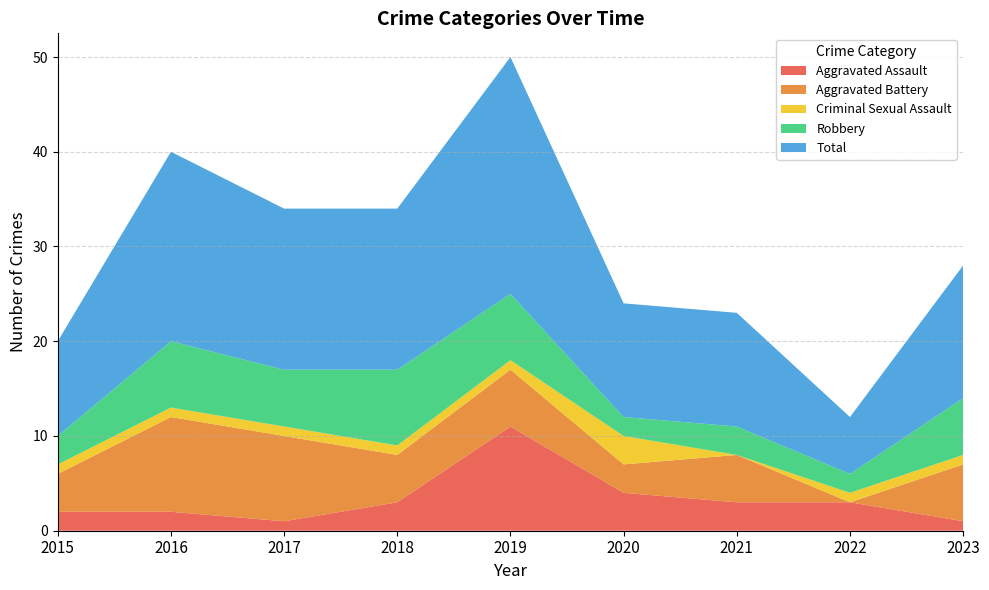

Reading left to right, transcribe all the data shown in this chart.

Aggravated Assault: 2	2	1	3	11	4	3	3	1
Aggravated Battery: 4	10	9	5	6	3	5	0	6
Criminal Sexual Assault: 1	1	1	1	1	3	0	1	1
Robbery: 3	7	6	8	7	2	3	2	6
Total: 10	20	17	17	25	12	12	6	14